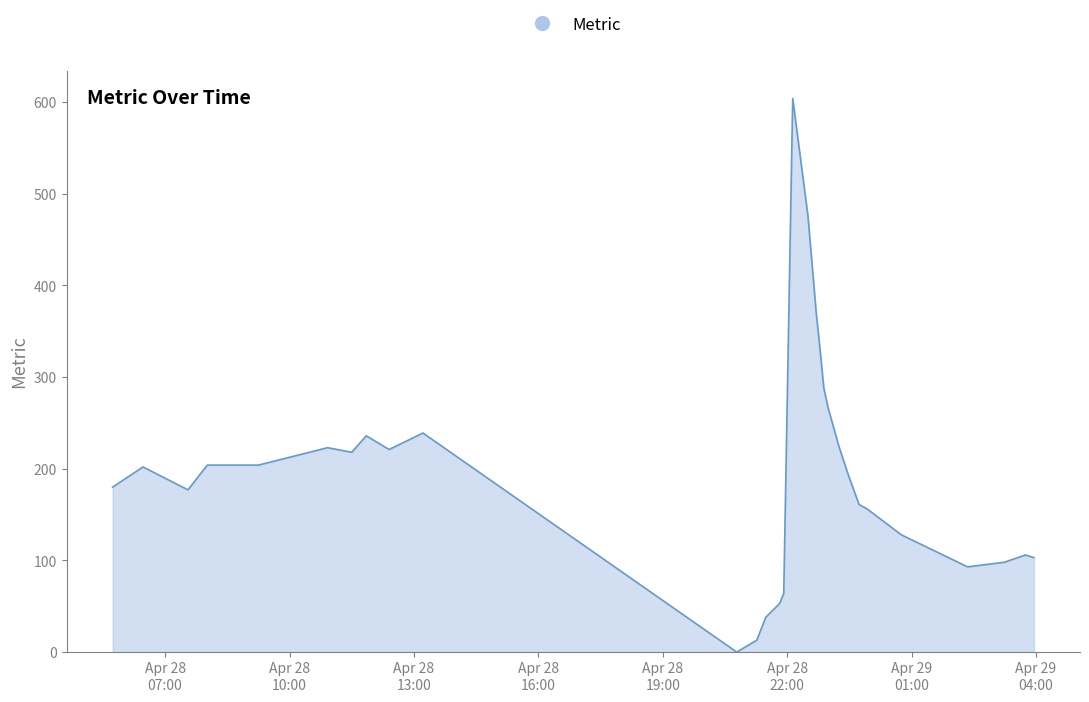

What is the maximum value shown in the chart?

604